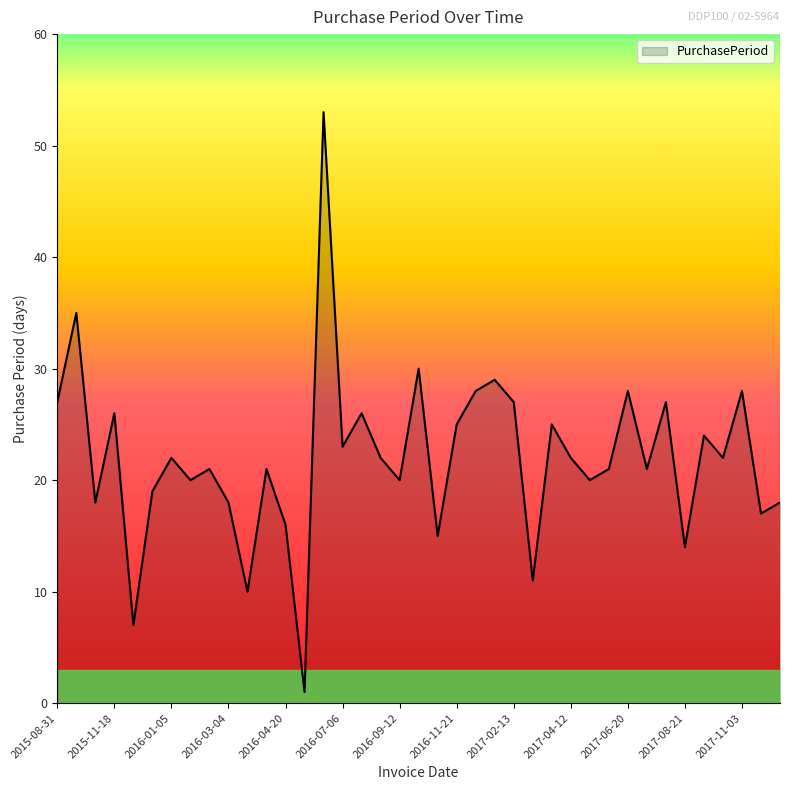

Does the chart have visible grid lines?

No